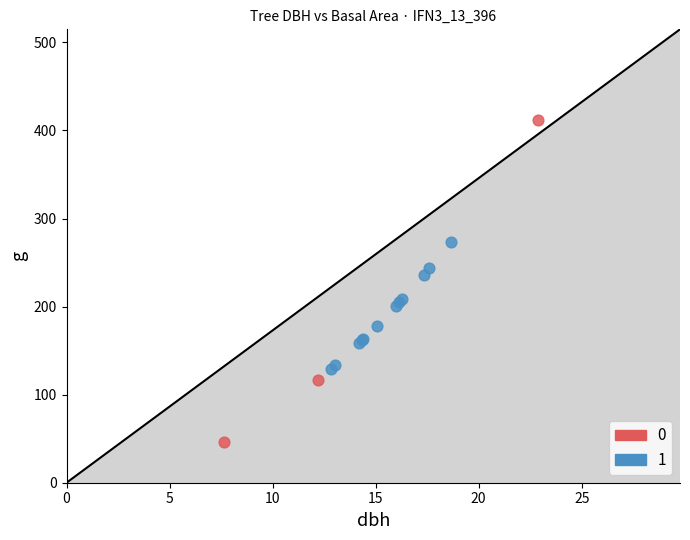

What are all the series names shown in the legend?

0, 1